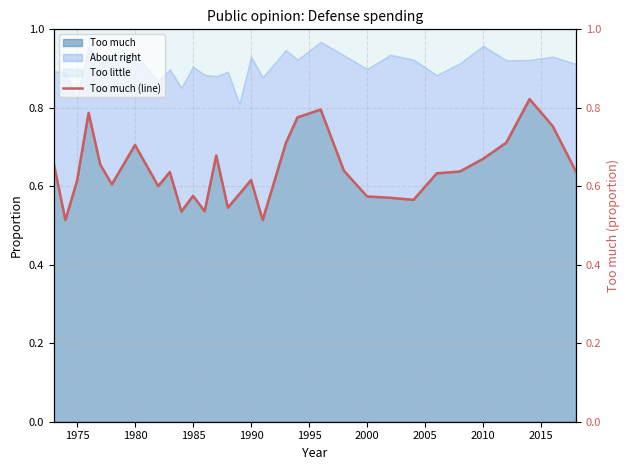

What is the value of the 26th point from the left?

0.6